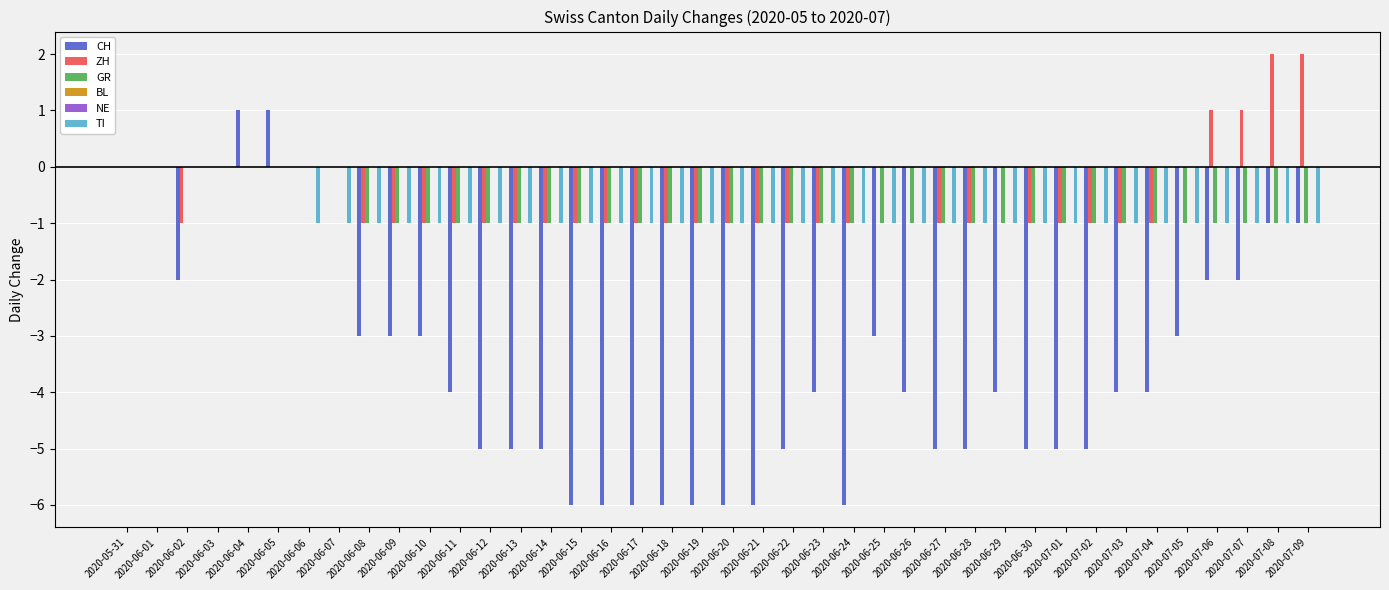

What position from the right is 2020-07-04?

6